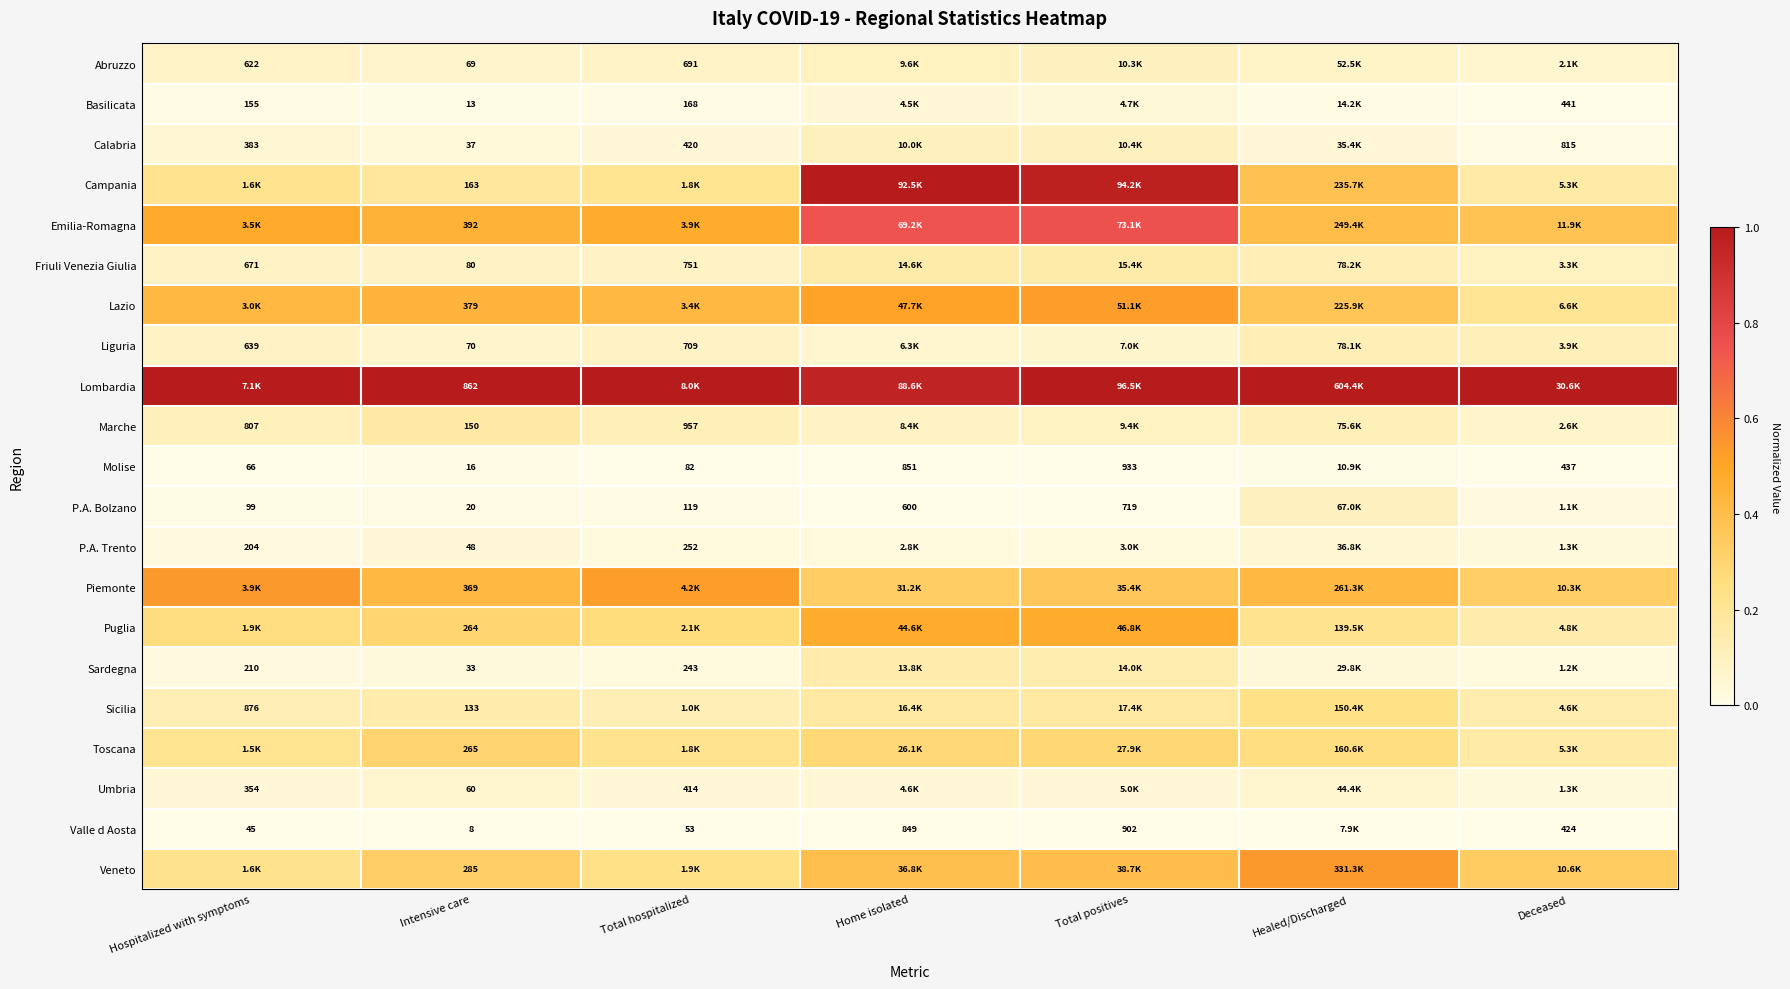

Rank the series at Healed/Discharged from highest to lowest value.

Lombardia, Veneto, Piemonte, Emilia-Romagna, Campania, Lazio, Toscana, Sicilia, Puglia, Friuli Venezia Giulia, Liguria, Marche, P.A. Bolzano, Abruzzo, Umbria, P.A. Trento, Calabria, Sardegna, Basilicata, Molise, Valle d Aosta